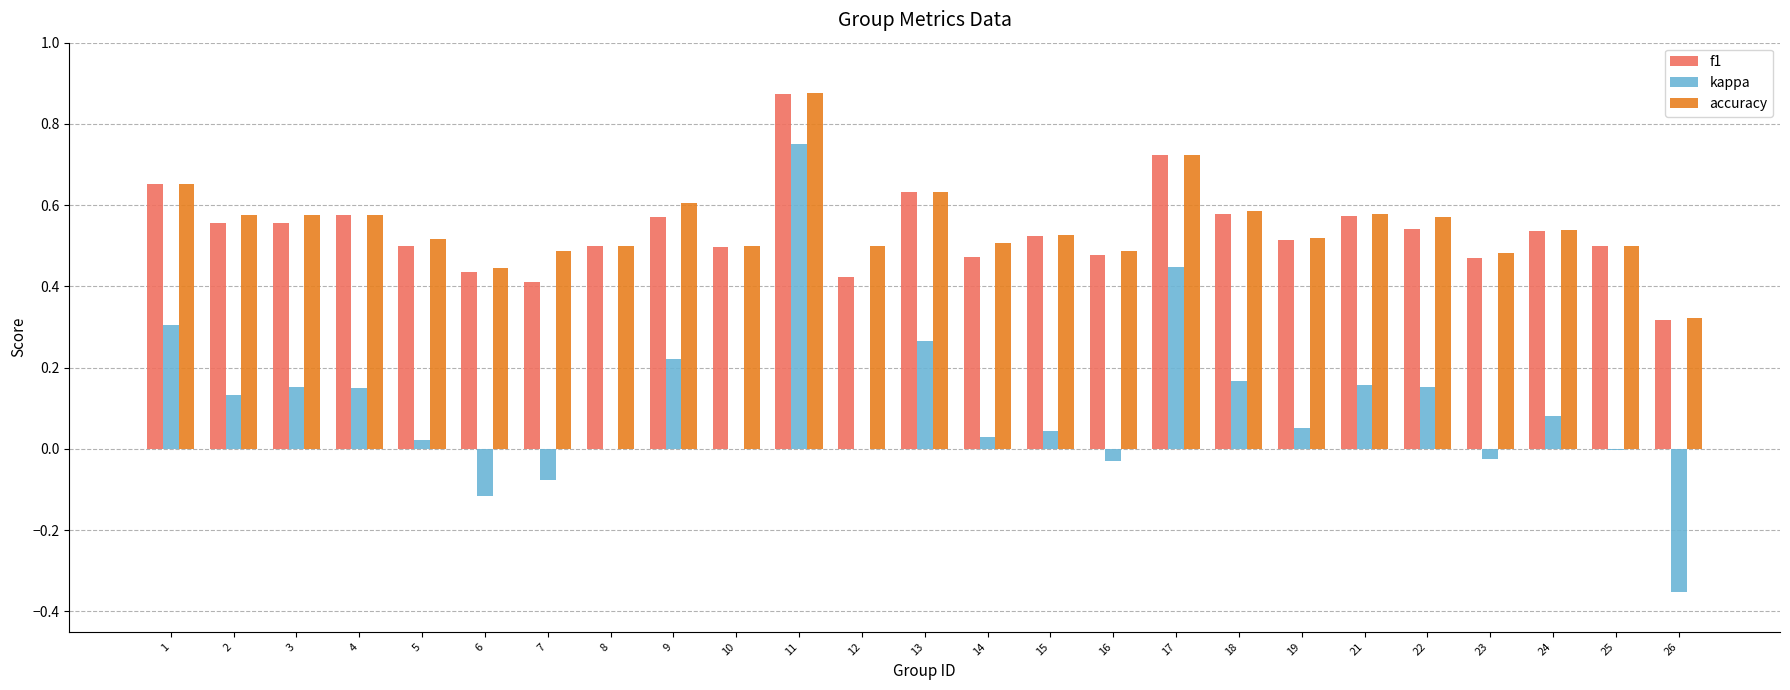

At which category does the chart reach its peak across all series?

11